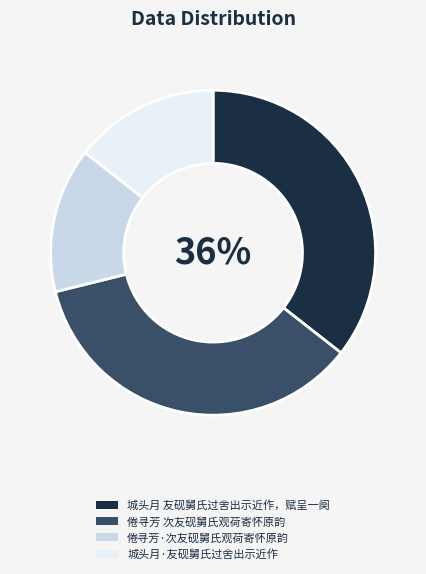

Combined, do 城头月 友砚舅氏过舍出示近作，赋呈一阕 and 倦寻芳 次友砚舅氏观荷寄怀原韵 account for over 50%?

Yes